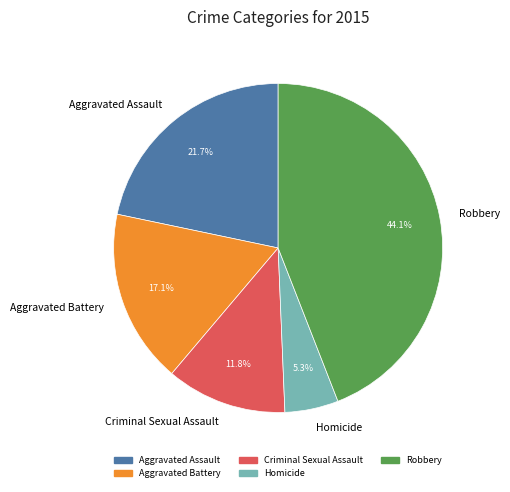

To the nearest percent, what is the difference between the largest and smallest slice percentages?

39%